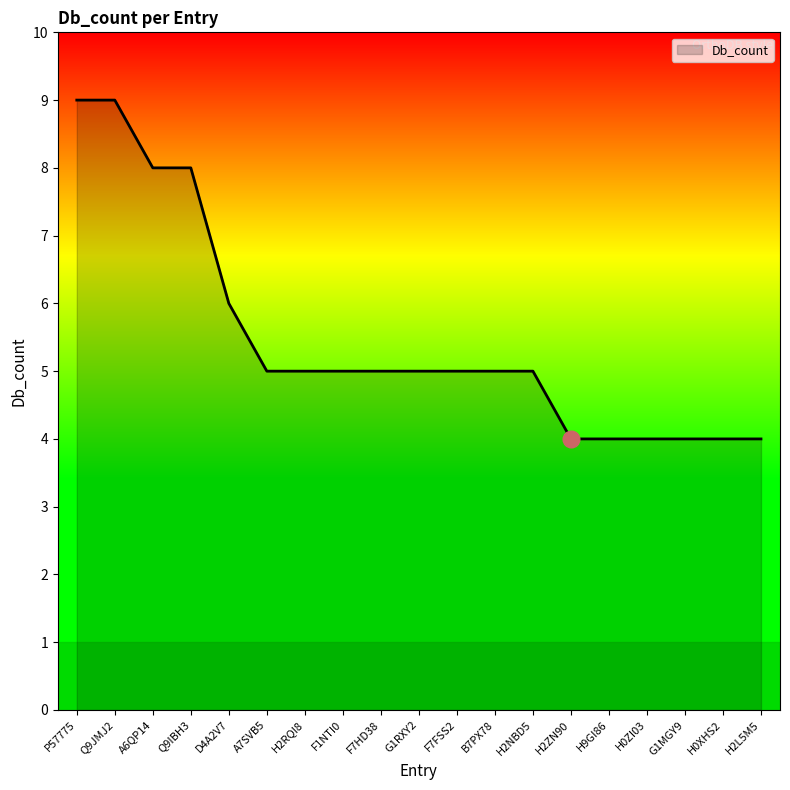

Does the chart have visible grid lines?

No